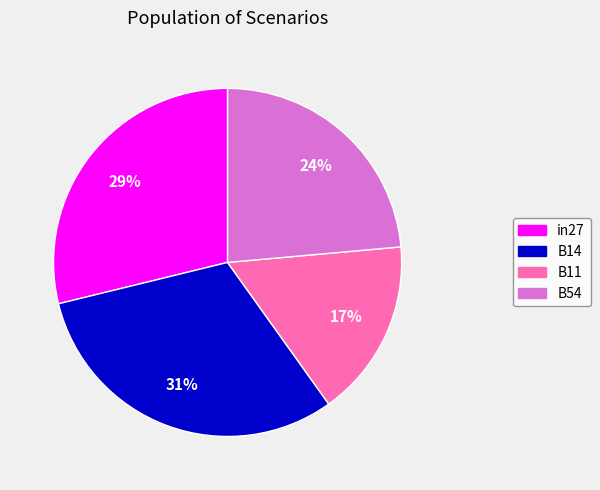

To the nearest percent, what is the average slice percentage?

25%